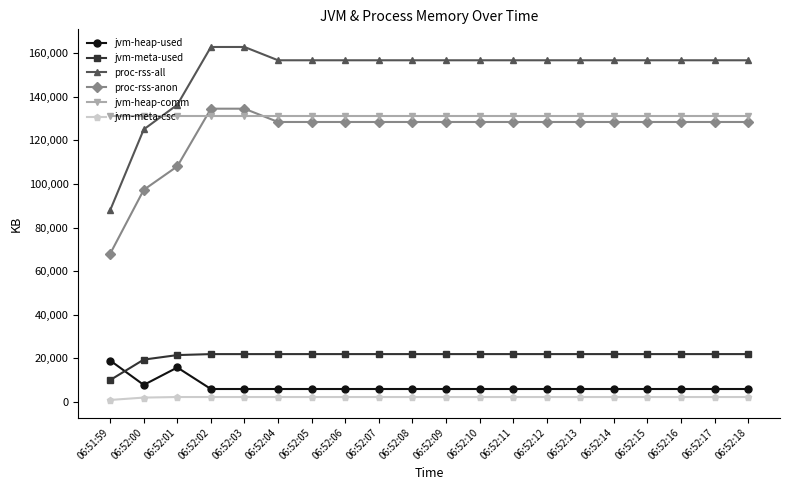

How many lines are shown in the chart?

6